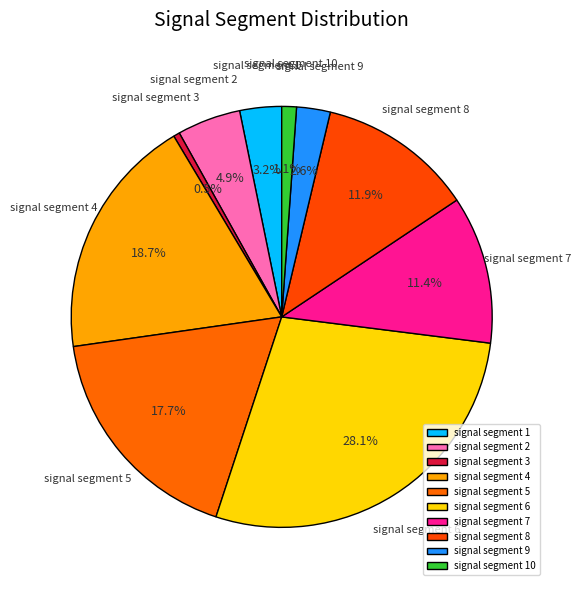

What percentage is NOT represented by signal segment 4?

81.3%